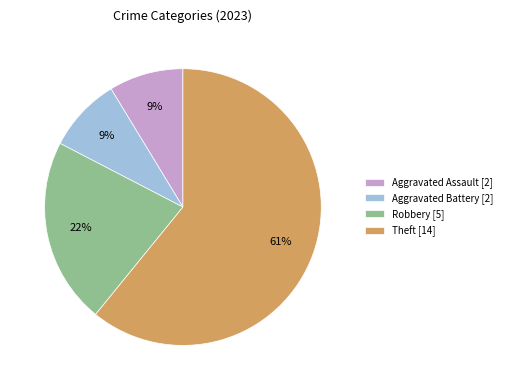

Does Aggravated Battery account for over 50% of the chart?

No